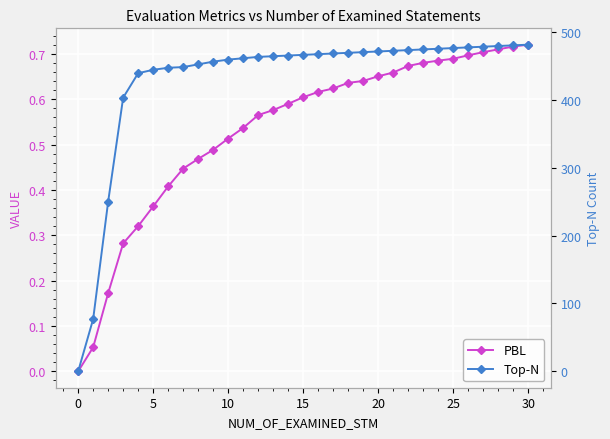

How many categories are shown in the chart?

31